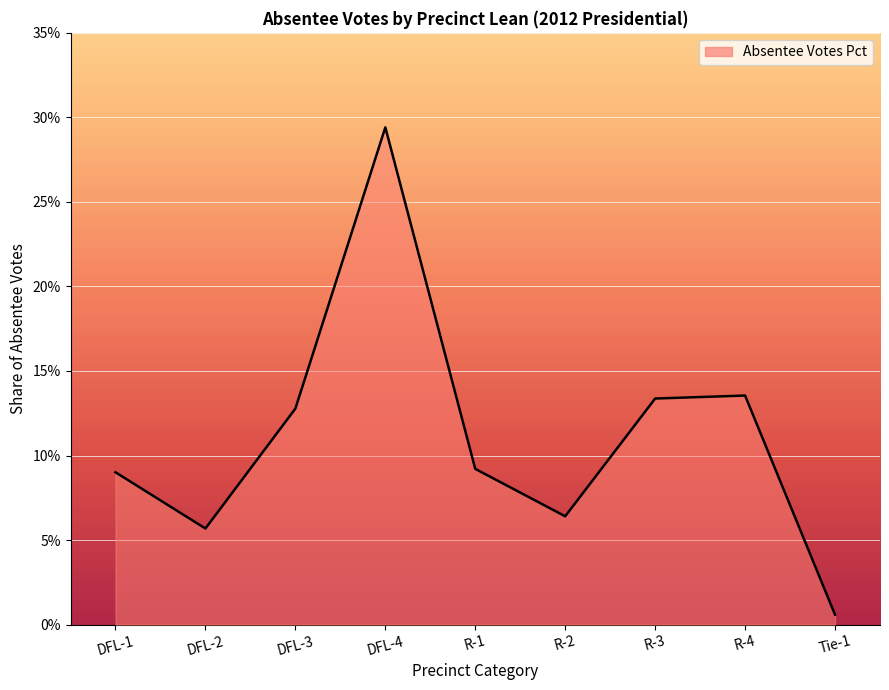

List the labels in order of value, smallest first.

Tie-1, DFL-2, R-2, DFL-1, R-1, DFL-3, R-3, R-4, DFL-4